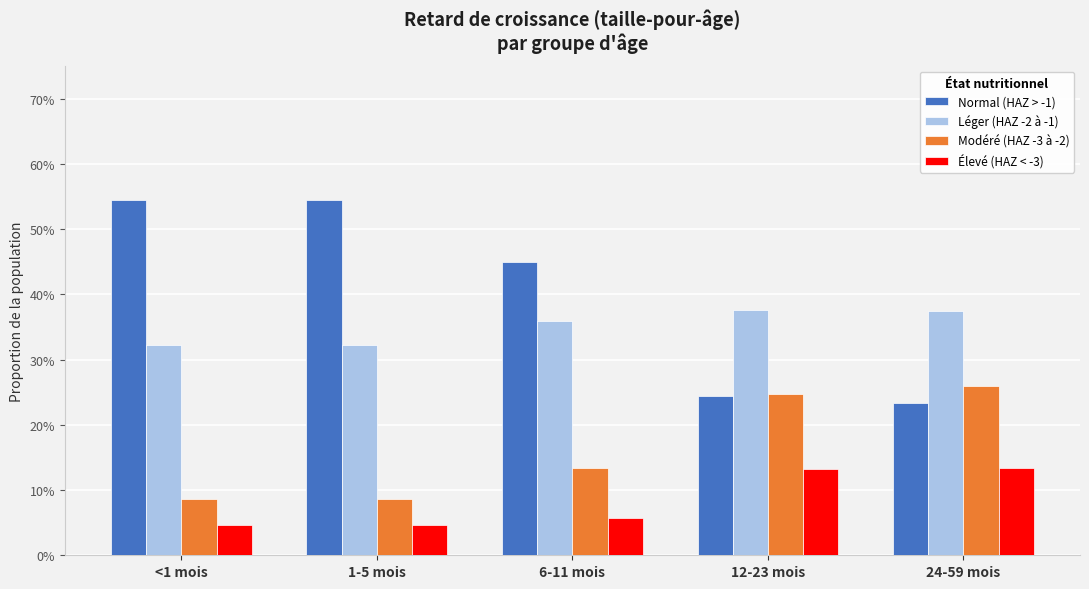

Does the chart contain any negative values?

No